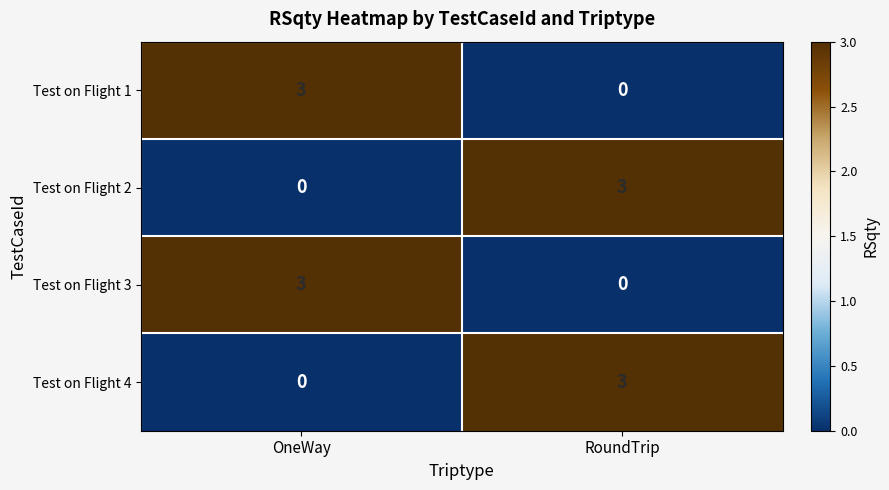

What is the sum of all Test on Flight 3 values?

3